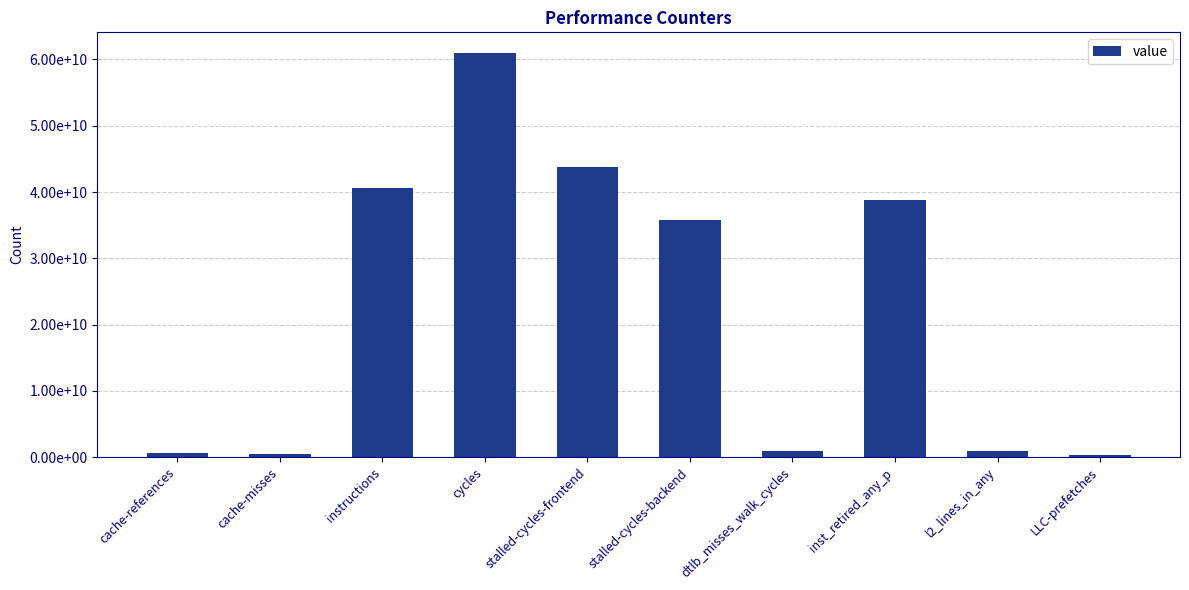

Which category has the lowest value across all series?

LLC-prefetches